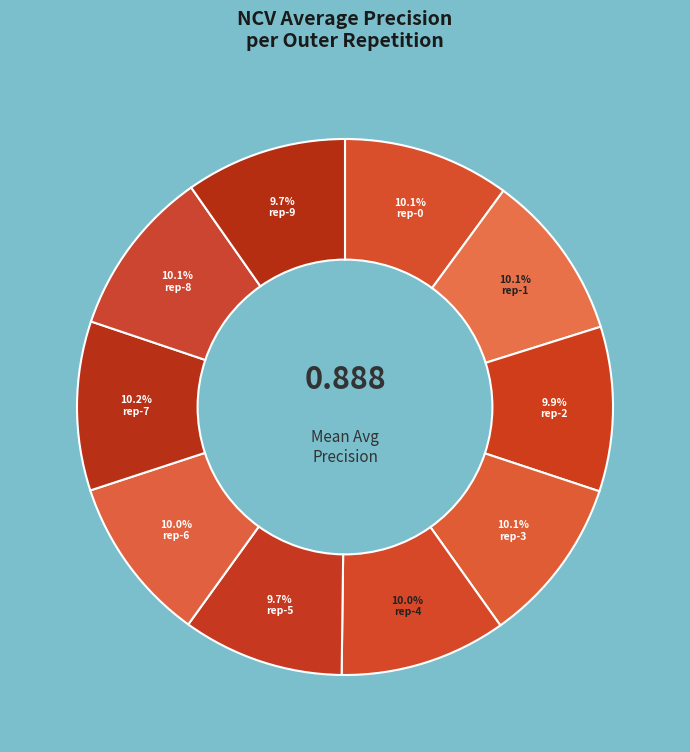

How many segments does this pie chart have?

10